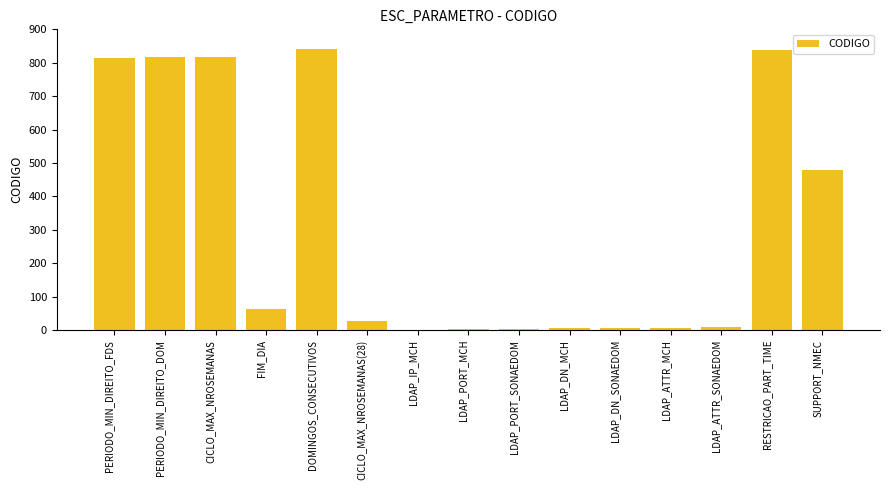

How many categories are shown in the chart?

15